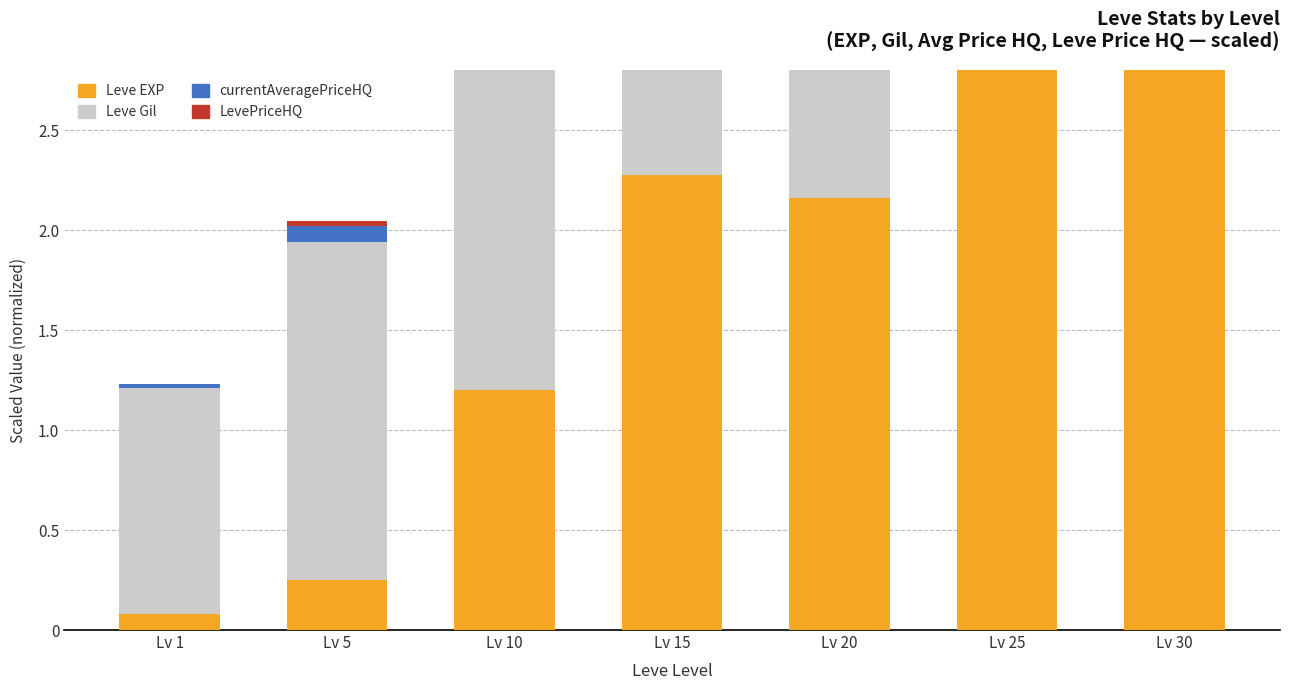

Rank the categories by currentAveragePriceHQ value from highest to lowest.

Lv 20, Lv 25, Lv 15, Lv 10, Lv 30, Lv 5, Lv 1